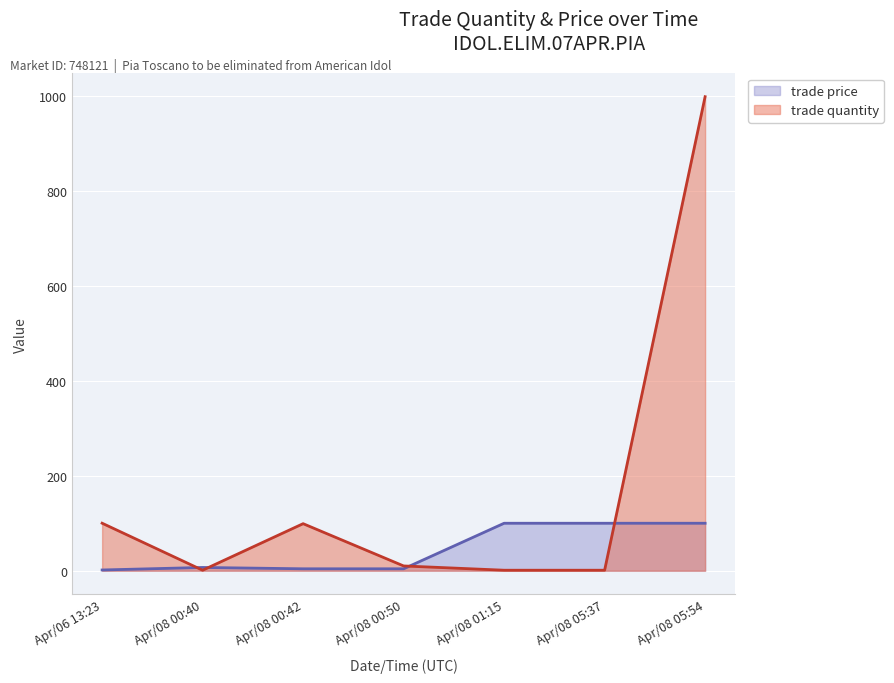

Is the value of trade quantity at Apr/08 05:54 greater than the value of trade price at Apr/08 01:15?

Yes